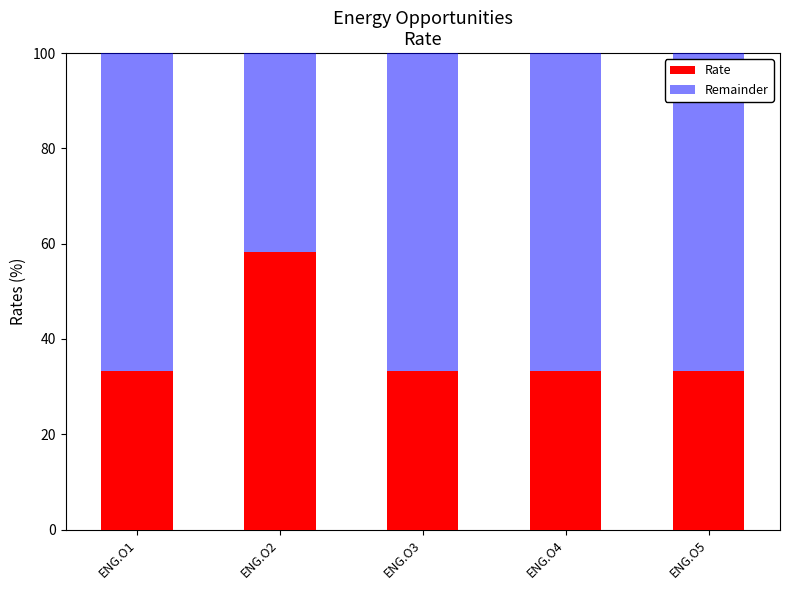

The Rate series shows 46.3 at ENG.O5. True or false?

False